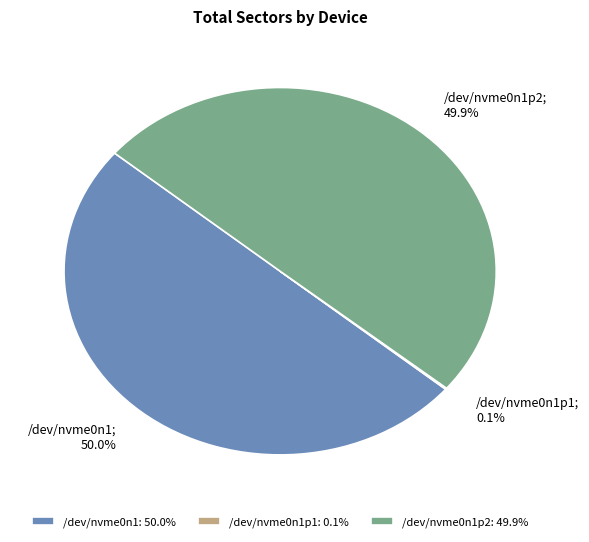

What is the total percentage of /dev/nvme0n1p2: 49.9% and /dev/nvme0n1: 50.0%?

99.9%